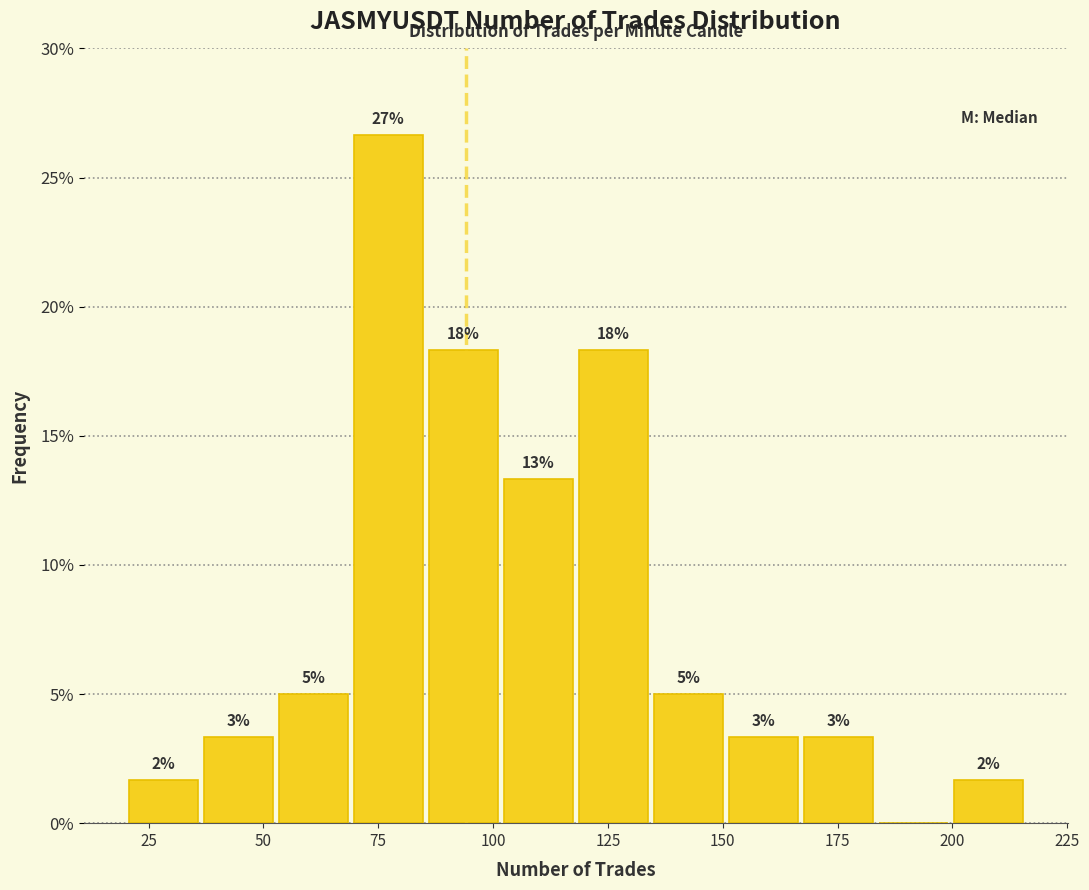

Around what value on the x-axis is the tallest bar? Give the approximate position of its centre, as read against the axis.

75